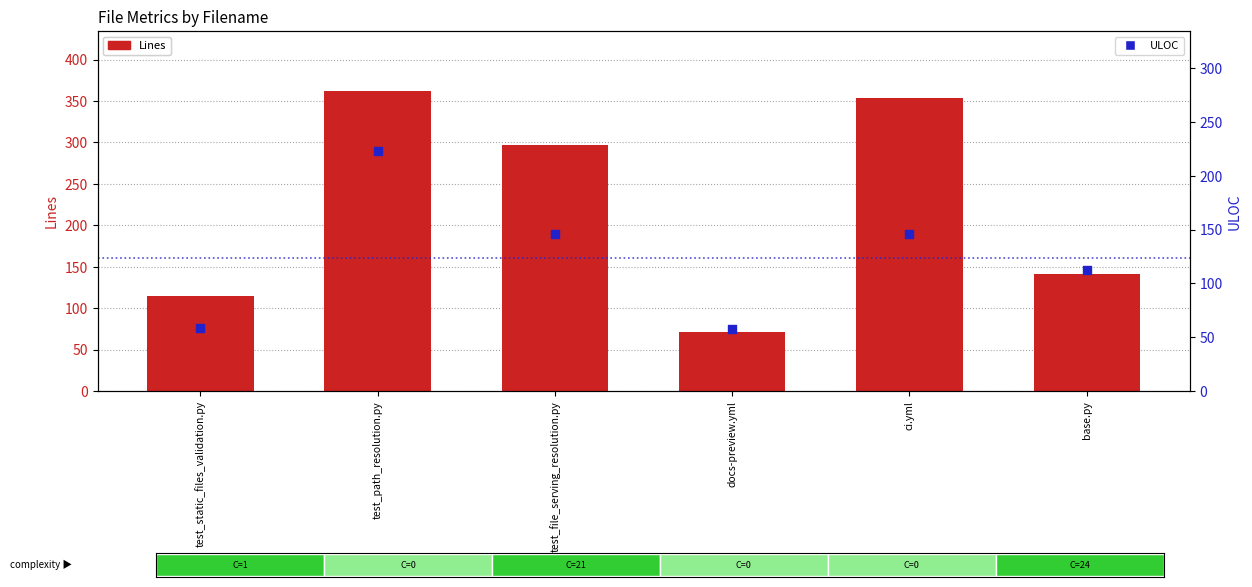

Is the value of Lines at ci.yml greater than the value of ULOC at test_path_resolution.py?

Yes